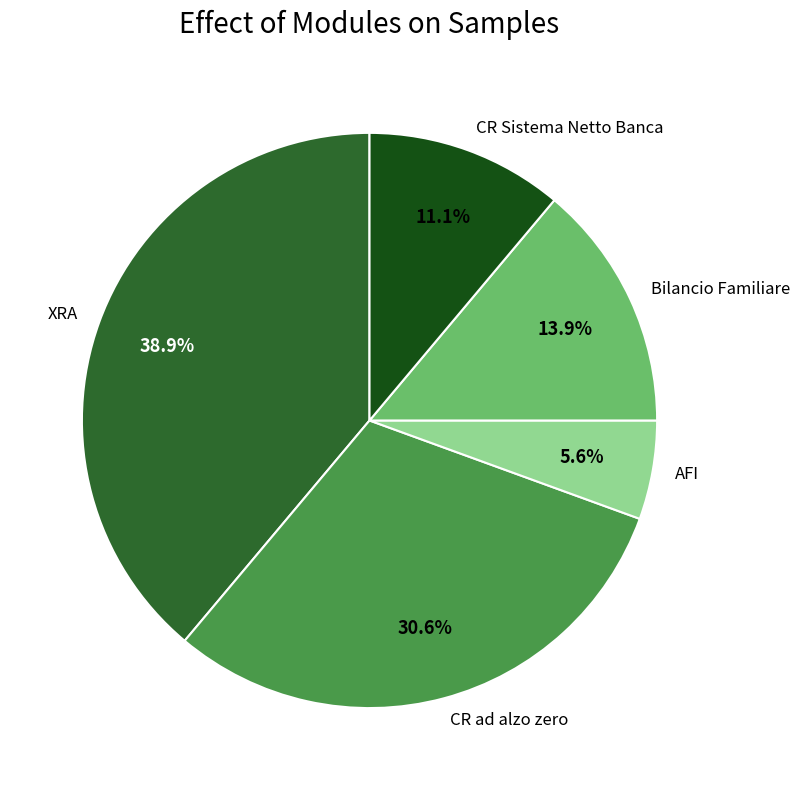

To the nearest percent, what is the difference between the largest and smallest slice percentages?

33%